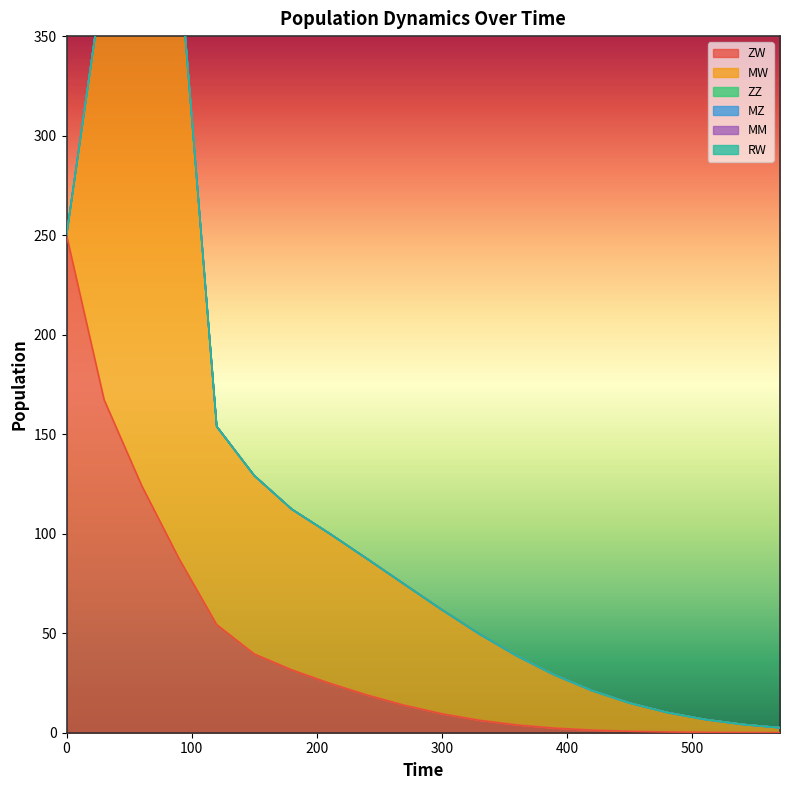

Which series has the largest range (max minus min)?

MW